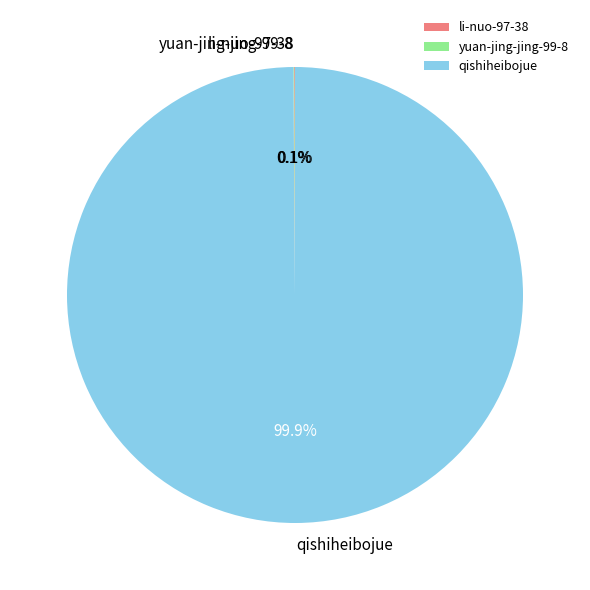

What is the majority slice?

qishiheibojue